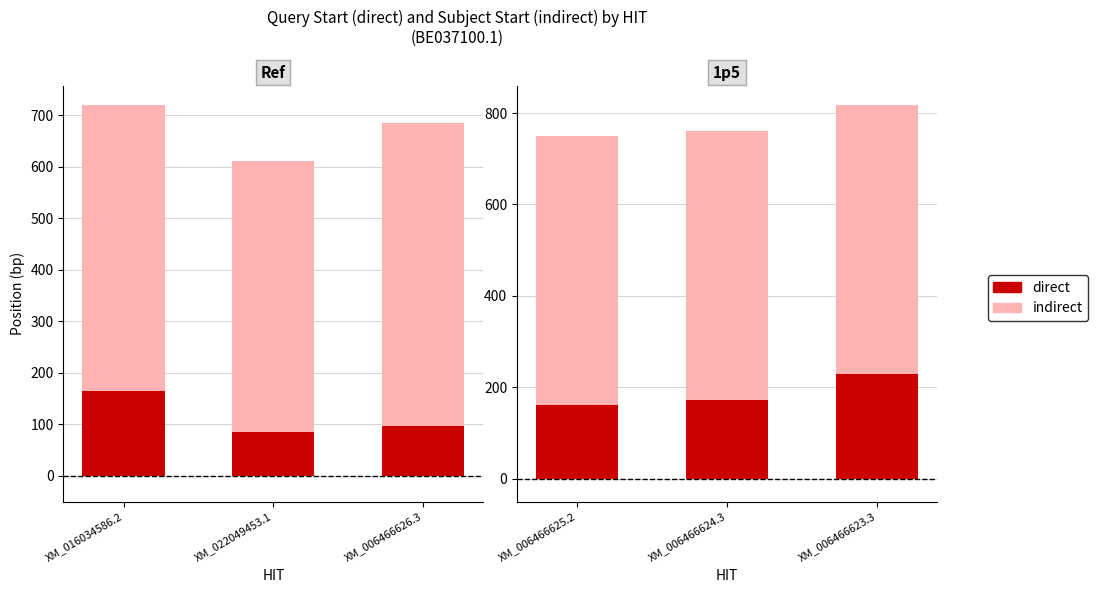

At how many categories does at least one series exceed 178?

3